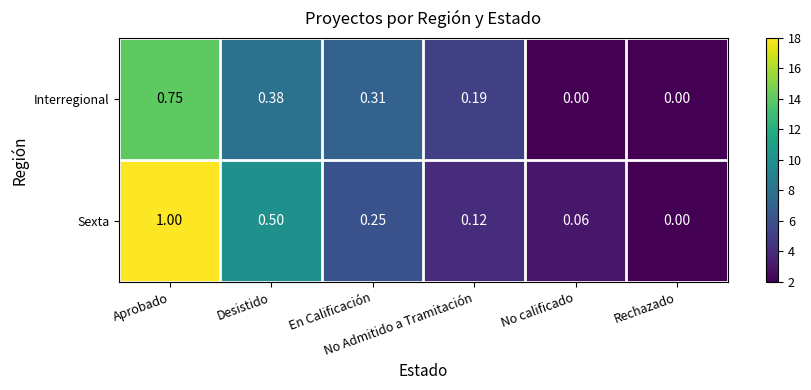

How many data points does each series have?

6